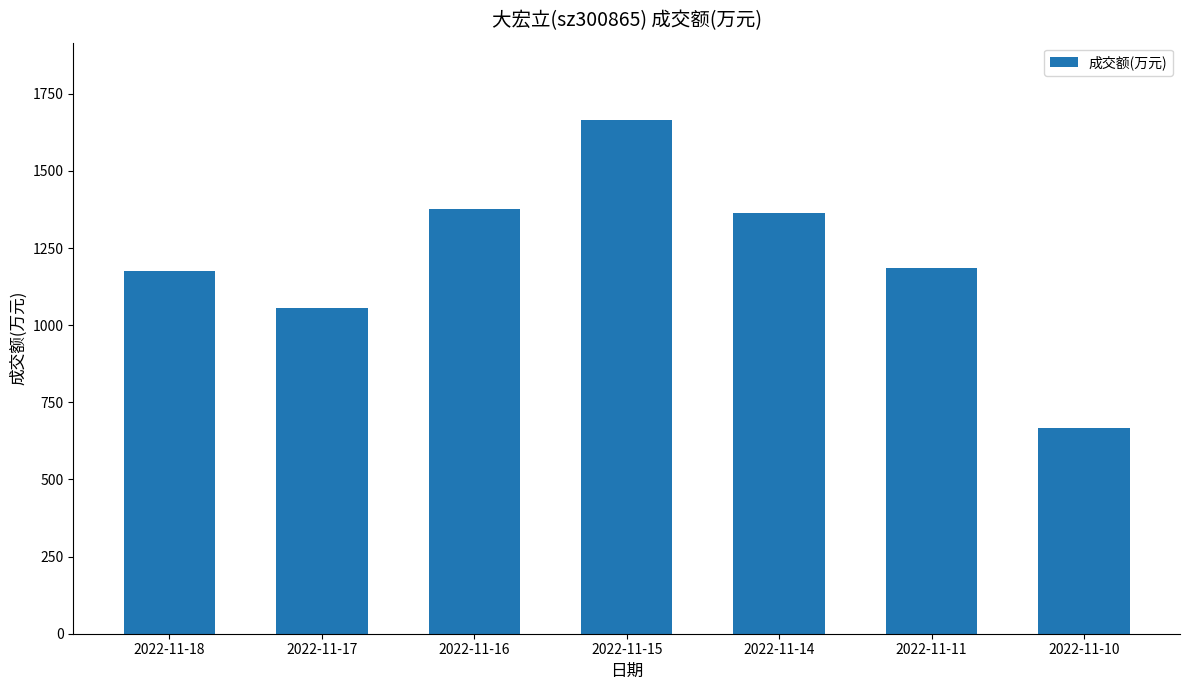

Are the bars horizontal?

No